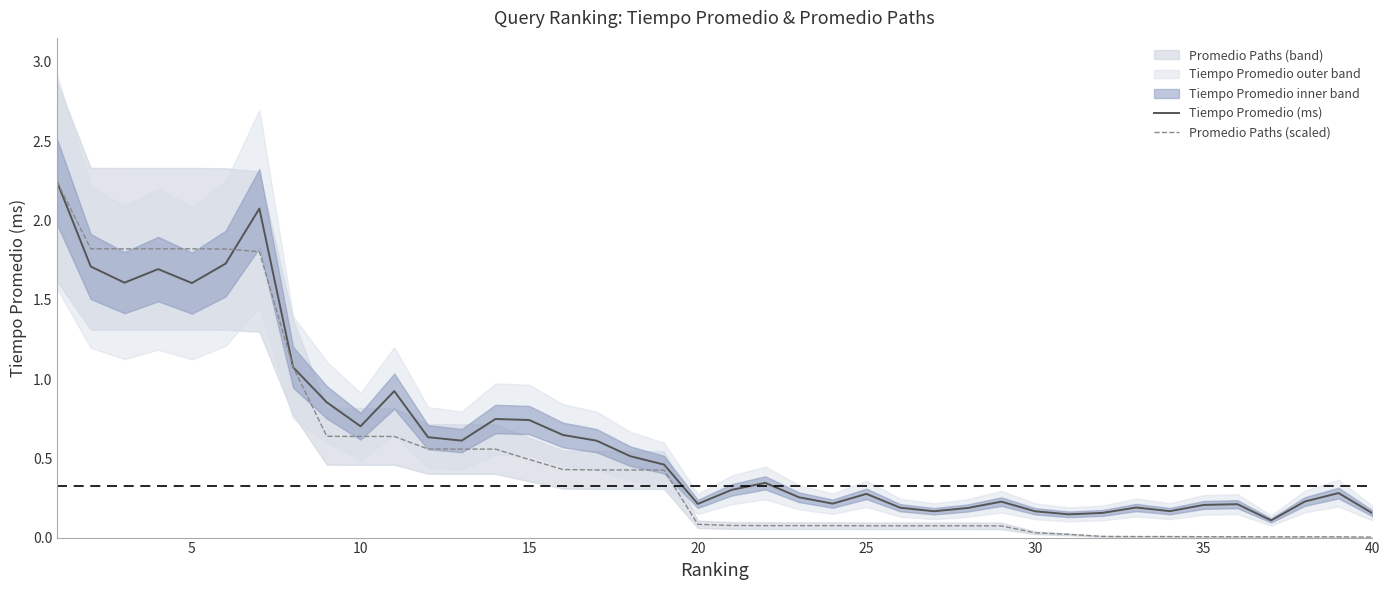

What is the total value across all series at 16?

1.0